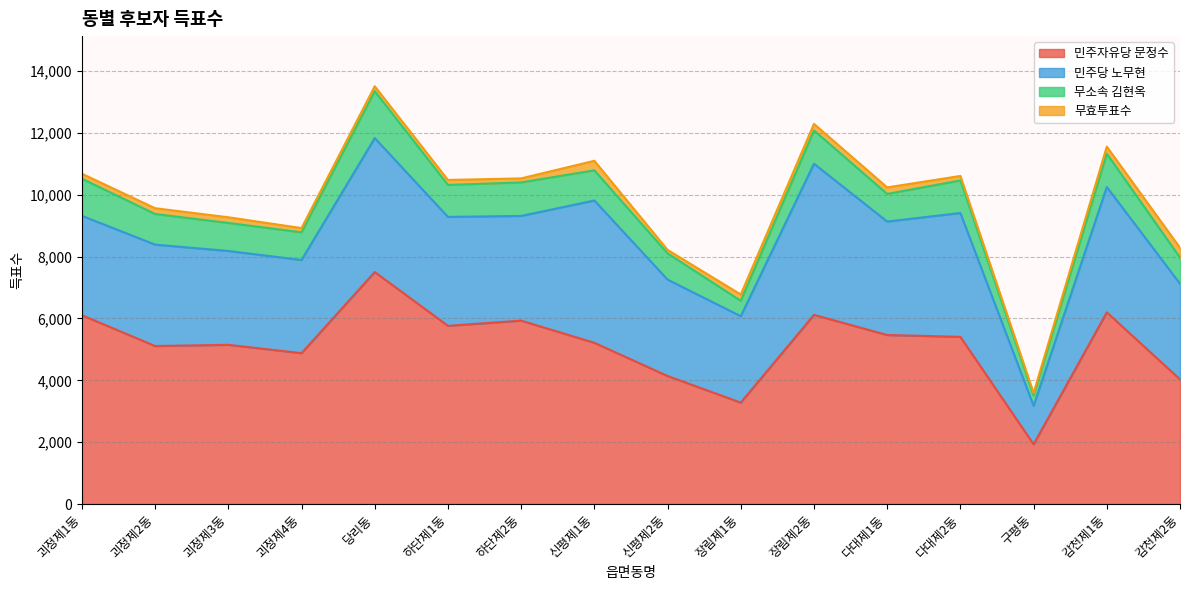

True or false: 무효투표수 and 민주당 노무현 intersect in this chart.

False